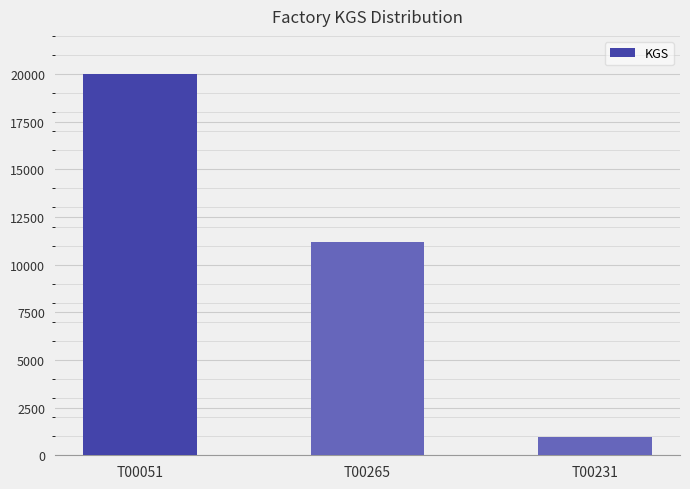

At which category does the chart reach its peak across all series?

T00051